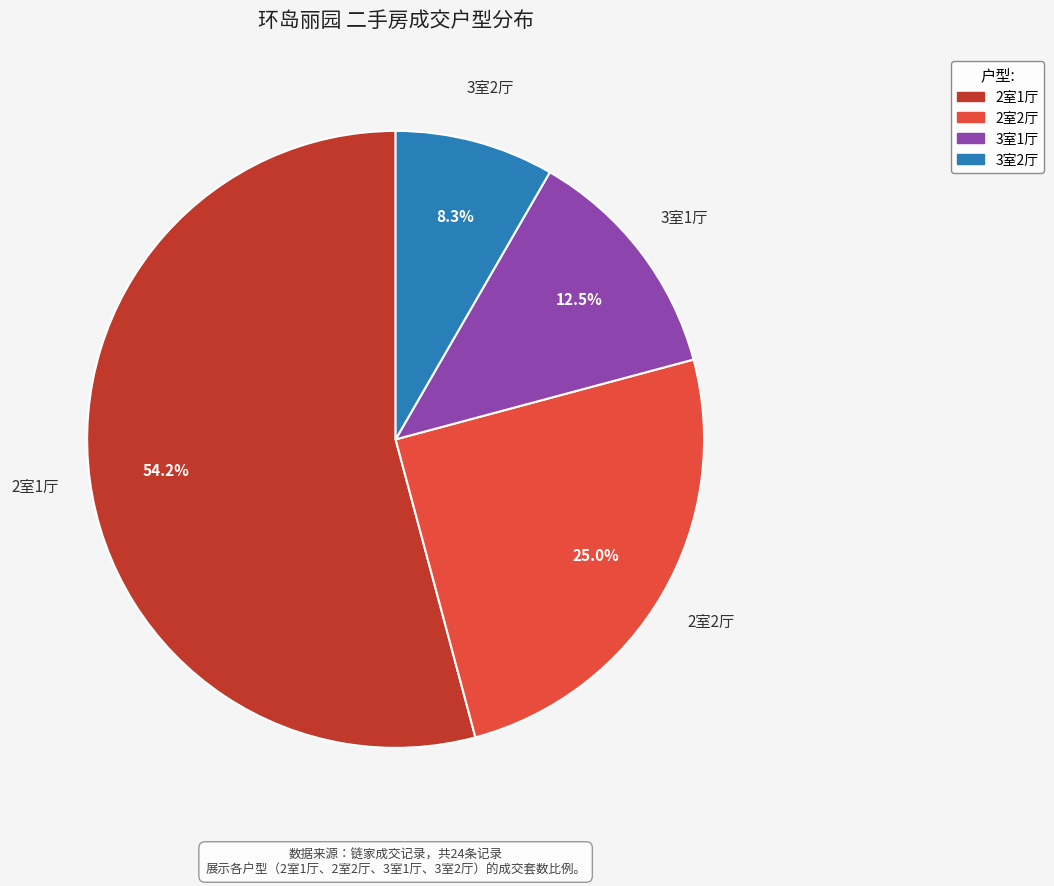

What is the largest slice in the pie chart?

2室1厅